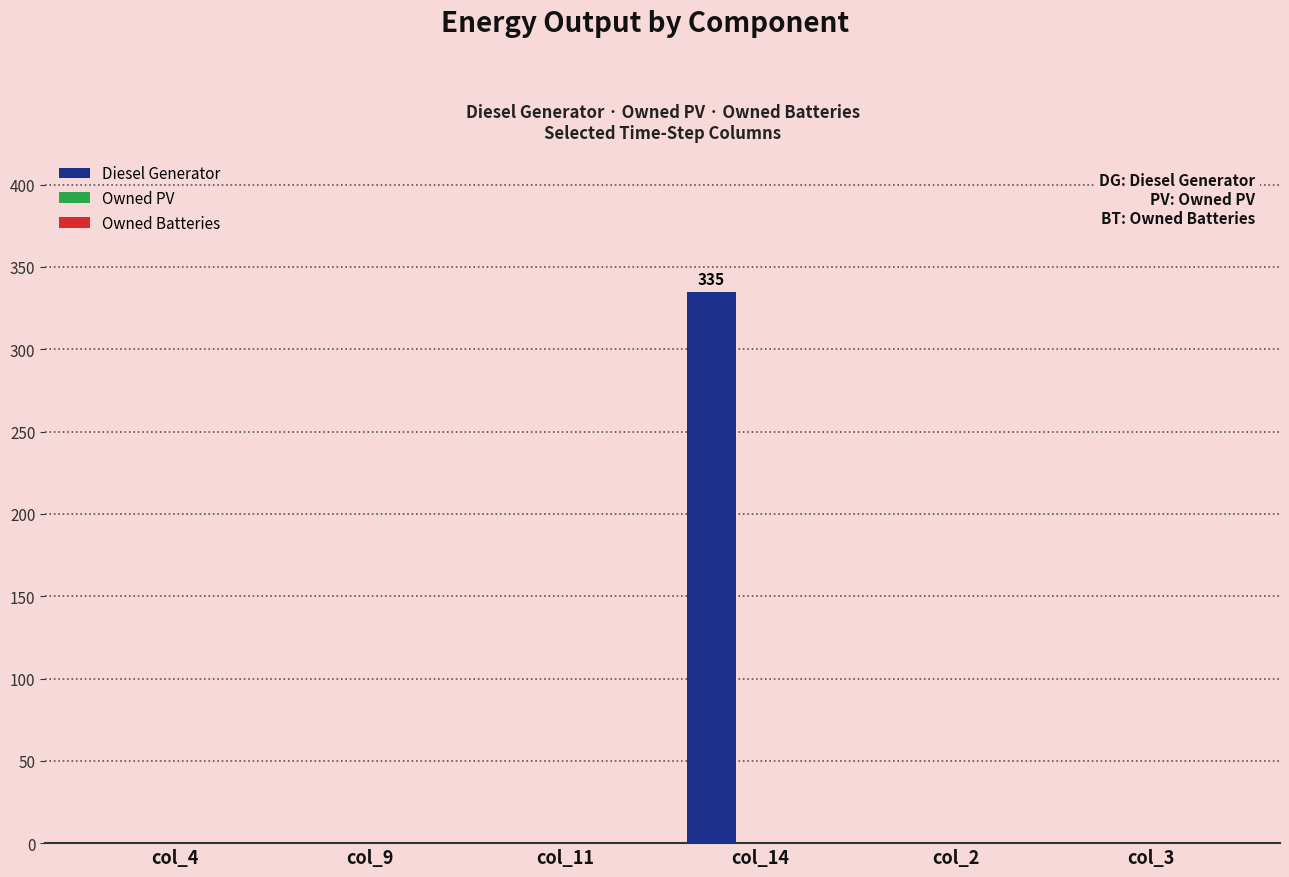

Which label corresponds to the largest value in the chart?

col_14